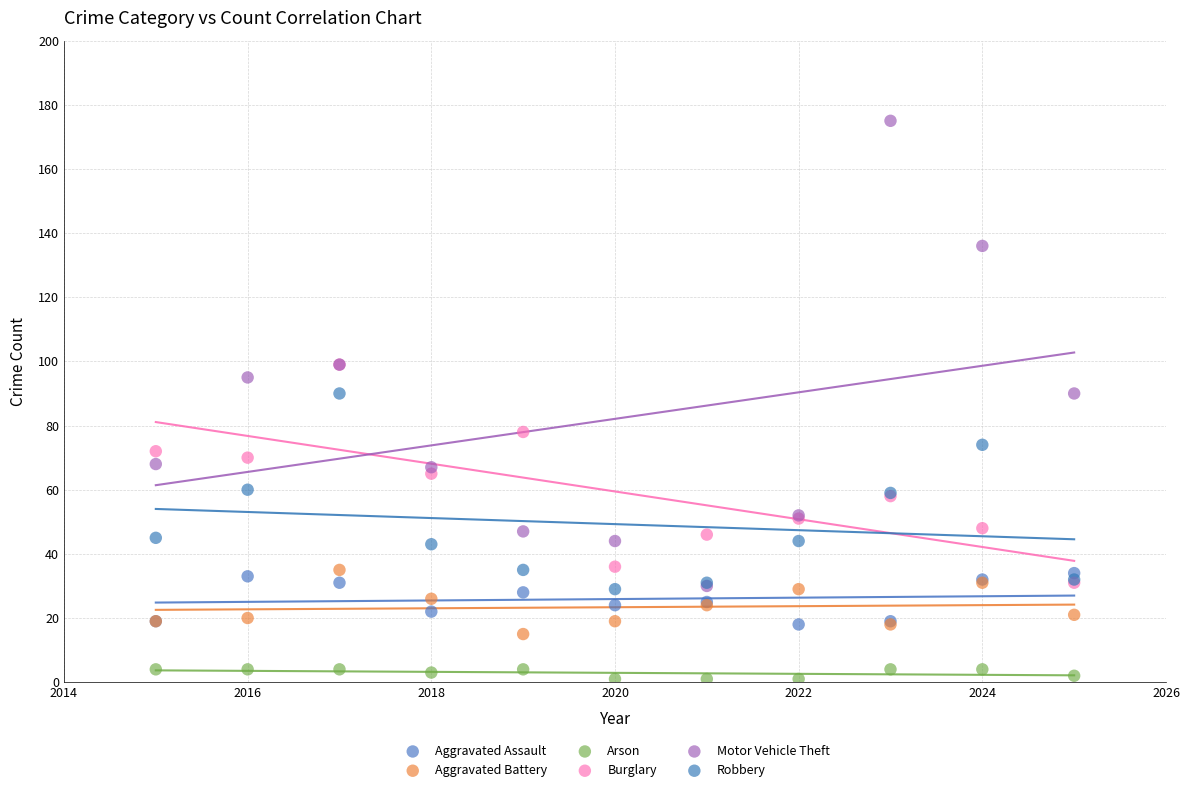

Which series reaches the minimum Y coordinate?

Arson